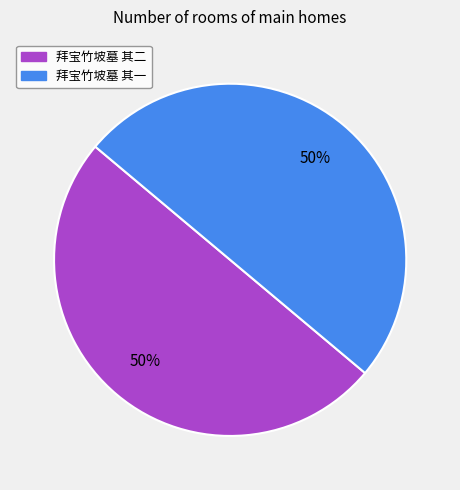

Count the number of slices in the pie.

2